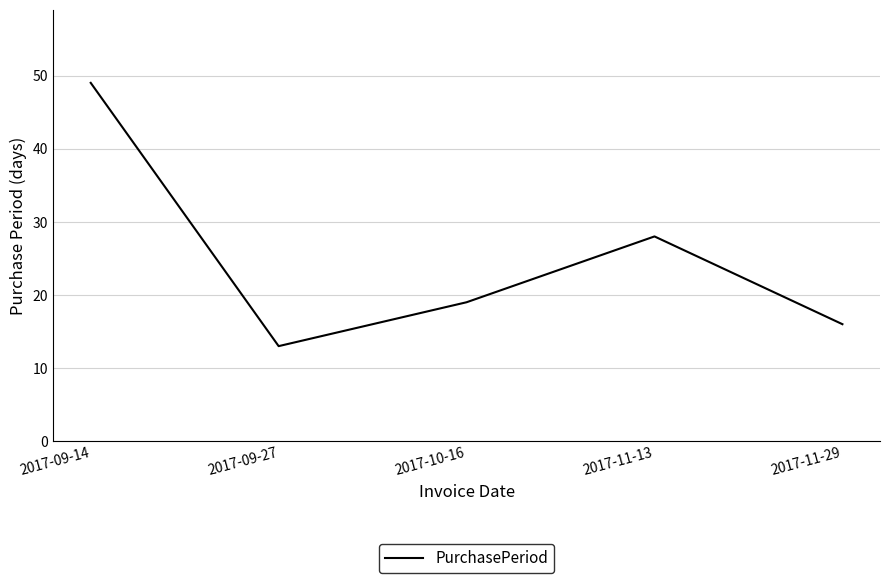

Where is the first local minimum?

2017-09-27